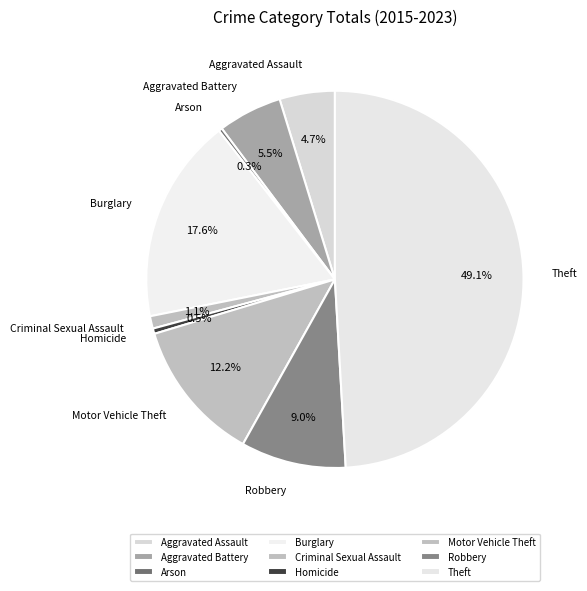

Which slice is the largest?

Theft